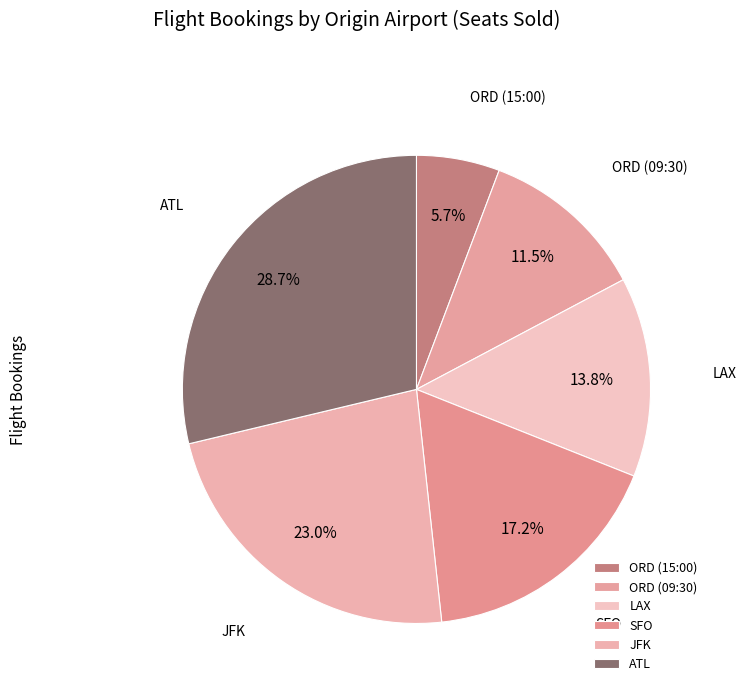

To the nearest percent, what percentage of the pie is ATL?

29%